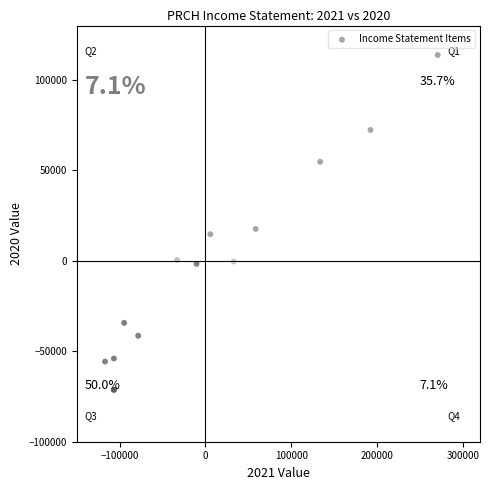

What Y value in the scatter plot is closest to 21200?

17600